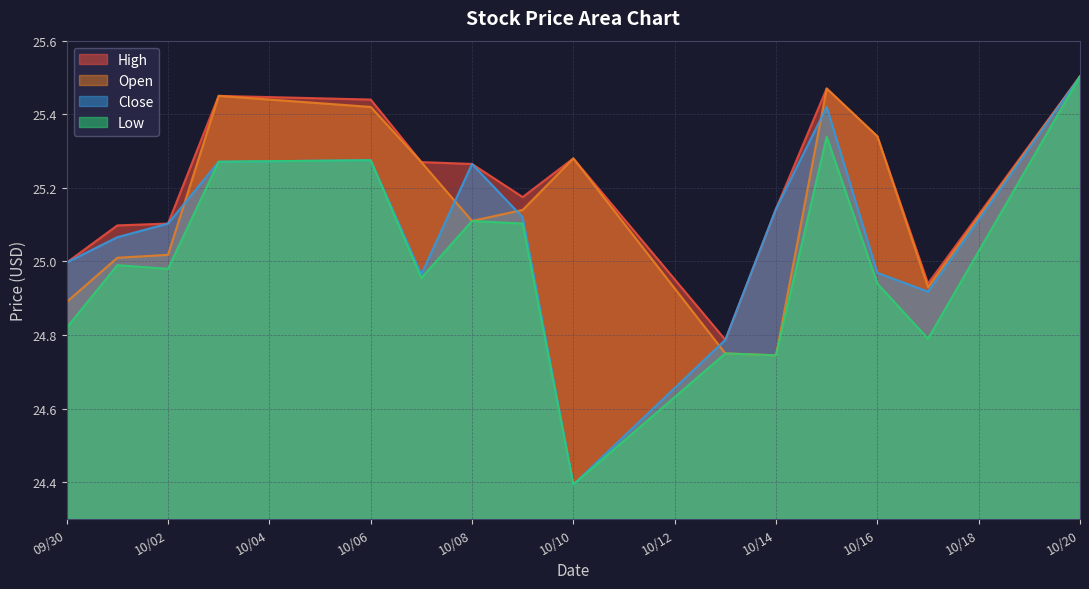

At 2025-10-03, list the series in order from smallest to largest.

Low, Close, Open, High